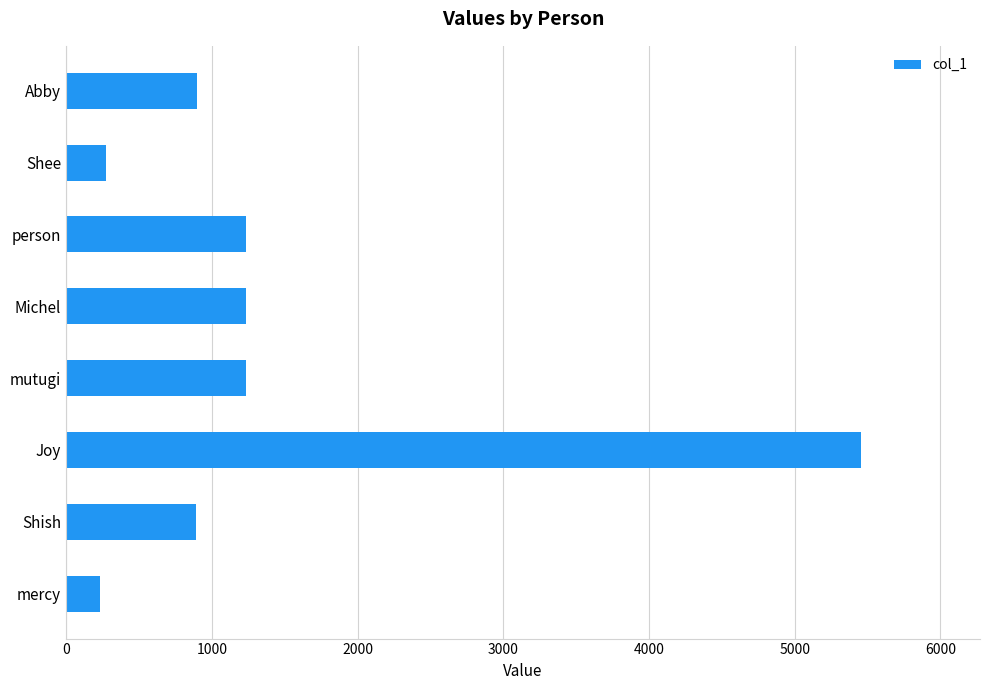

What is the change in value from person to Shee?

-957